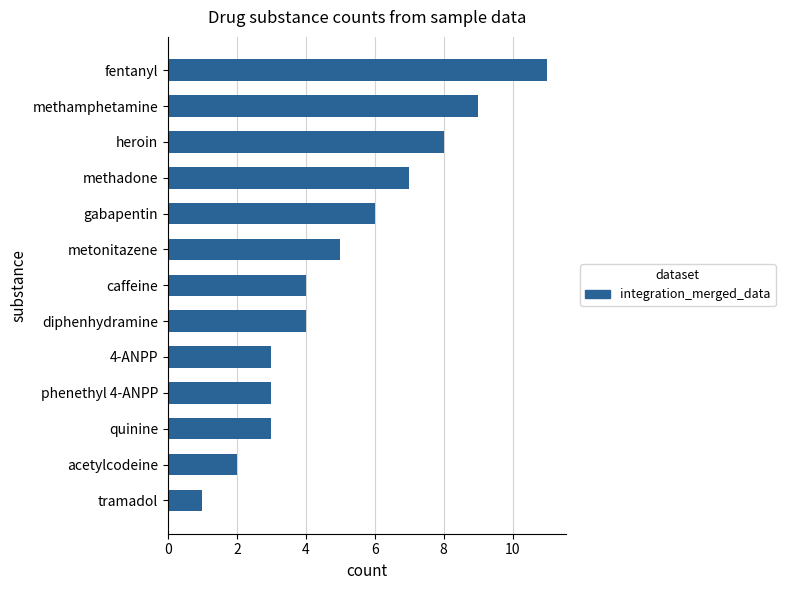

Which category has the lowest value across all series?

tramadol